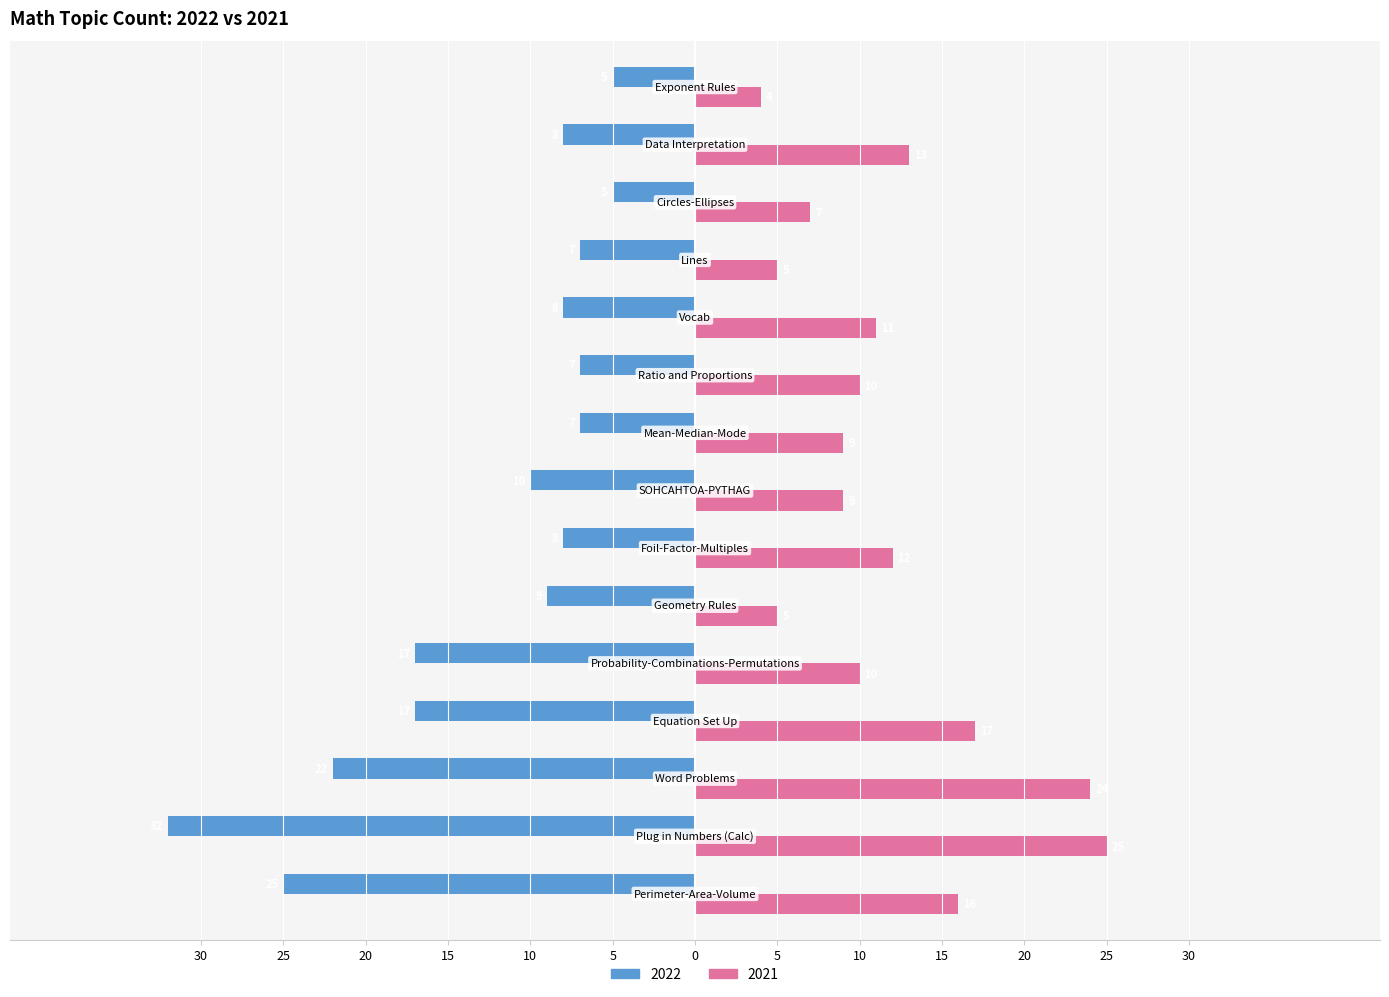

What are all the series names shown in the legend?

2022, 2021